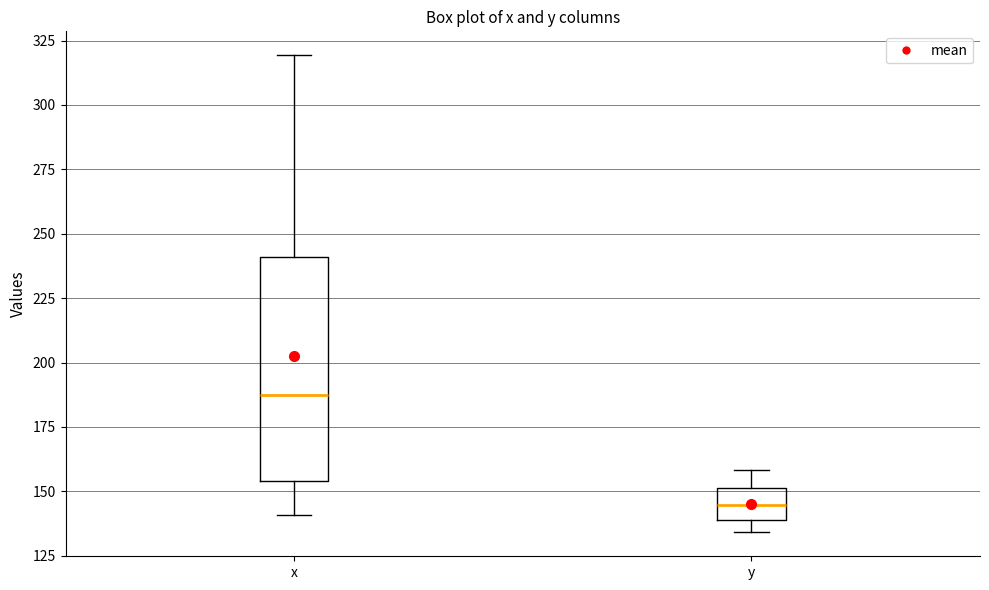

Which box's median line is the lowest?

y